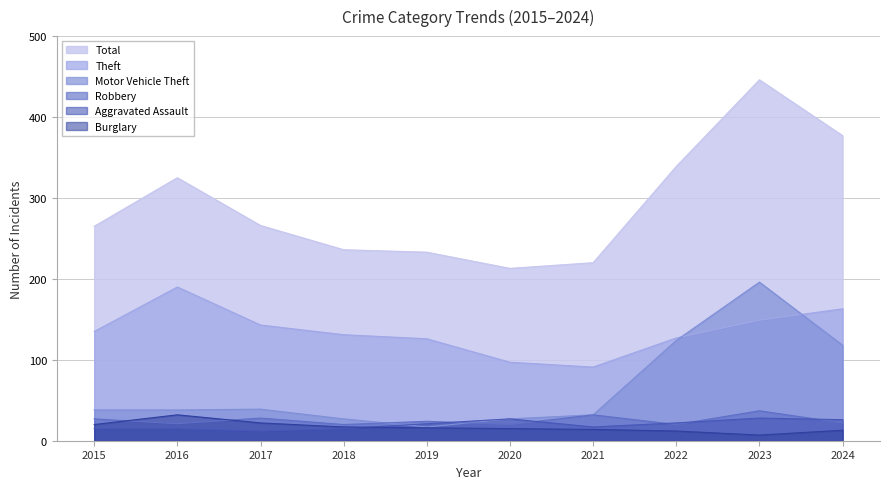

Reading right to left, what are all the values shown in this chart?

Theft: 163	149	127	91	97	126	131	143	190	135
Total: 377	446	339	220	213	233	236	266	325	265
Motor Vehicle Theft: 118	196	124	32	27	17	27	39	38	38
Robbery: 22	37	20	32	20	24	20	28	21	27
Aggravated Assault: 26	28	22	17	27	21	15	12	15	15
Burglary: 13	7	12	14	15	16	17	22	32	20